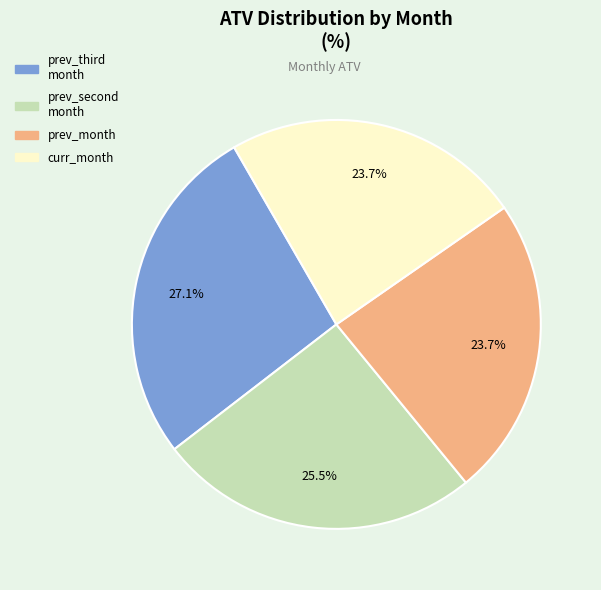

To the nearest percent, what percentage of the pie is curr_month?

24%